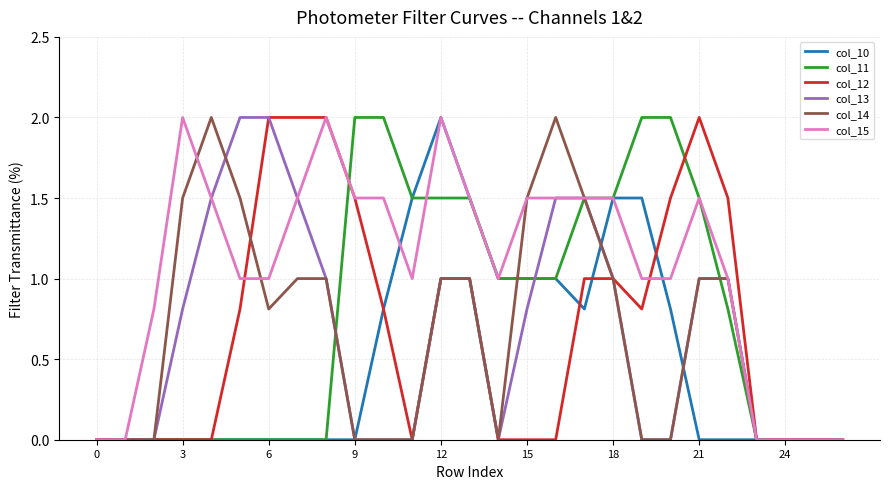

Which series has the largest total across all categories?

col_15